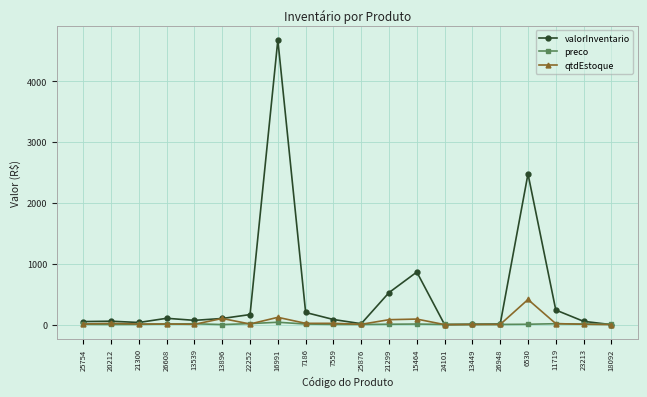

Between 22252 and 6530, which series saw the biggest shift?

valorInventario